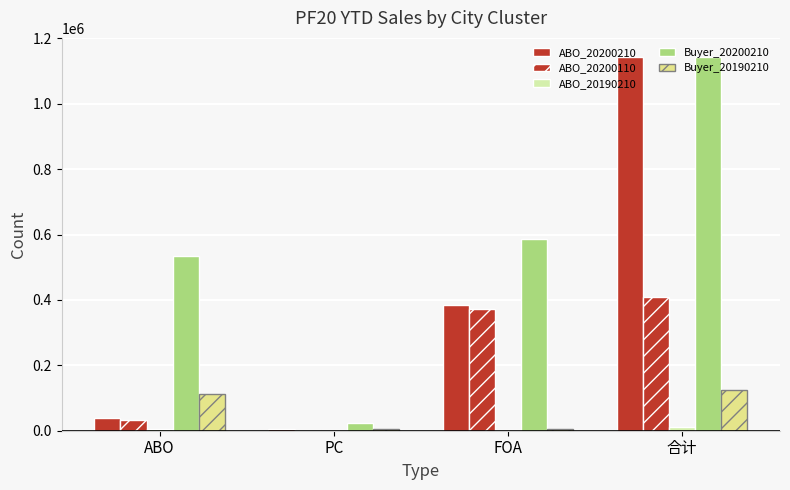

Count the number of data series in this chart.

5